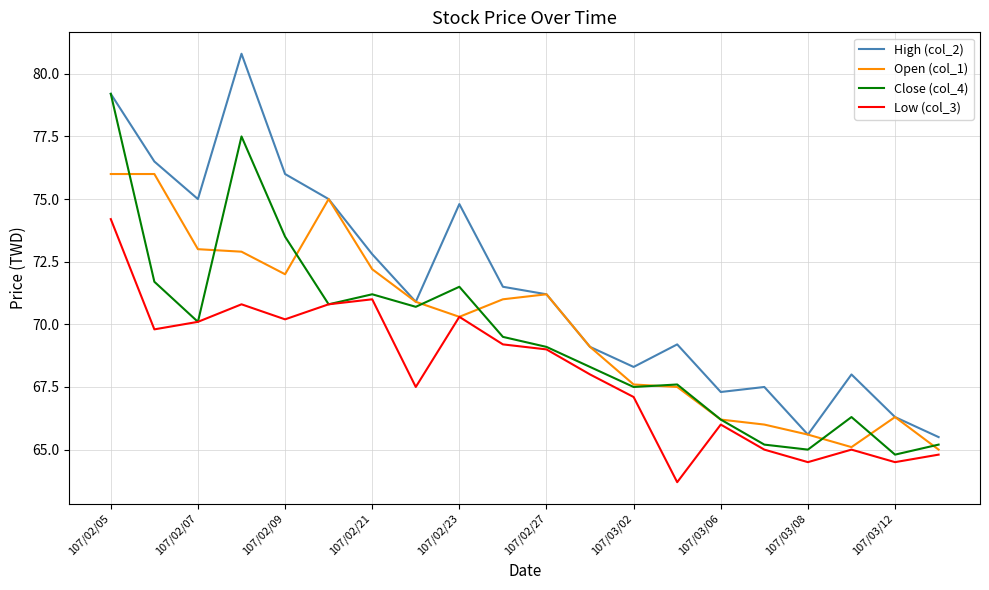

What is the sum of all Open (col_1) values?

1398.9